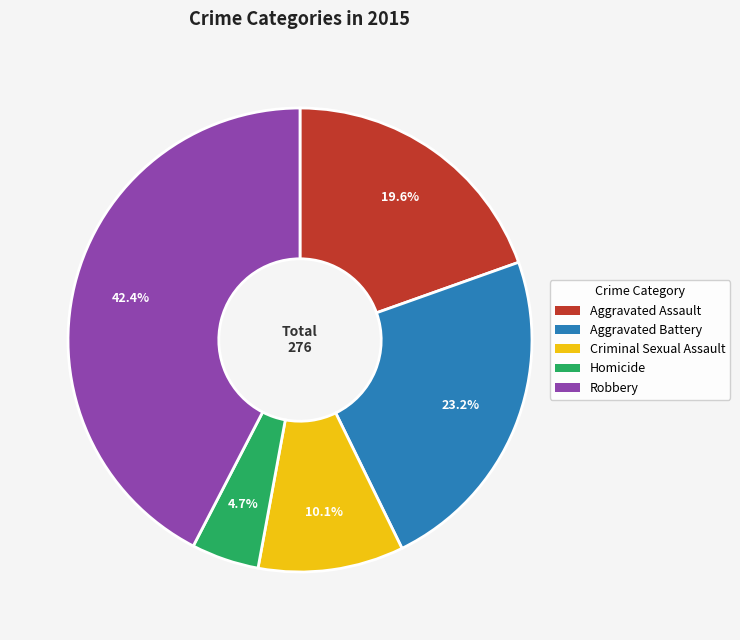

Rank the categories by value from highest to lowest.

Robbery, Aggravated Battery, Aggravated Assault, Criminal Sexual Assault, Homicide